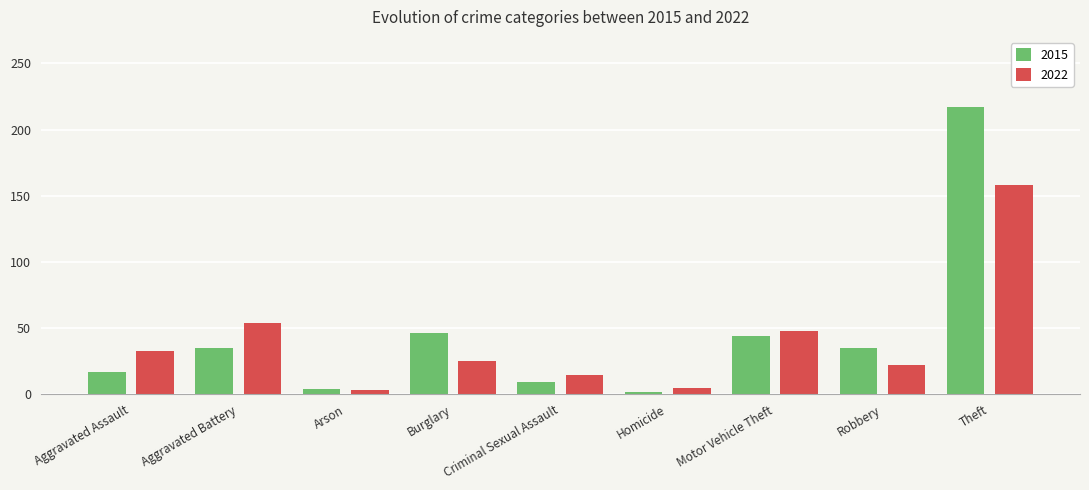

What is the difference between the maximum and minimum values in the 2022 series?

155